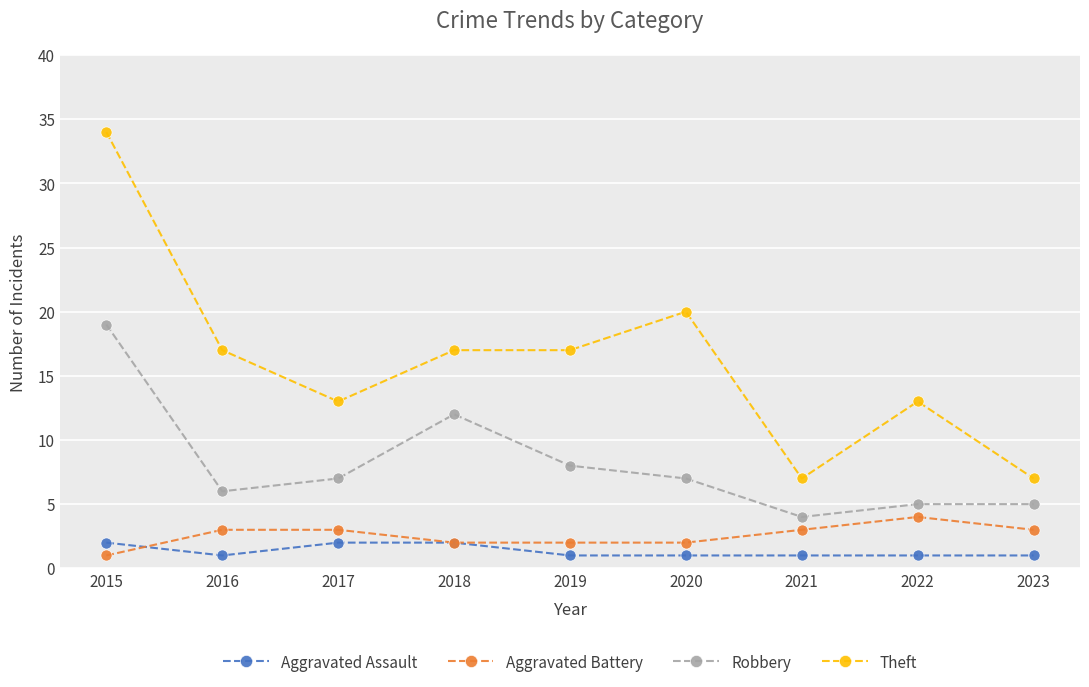

What is the maximum value for Robbery?

19